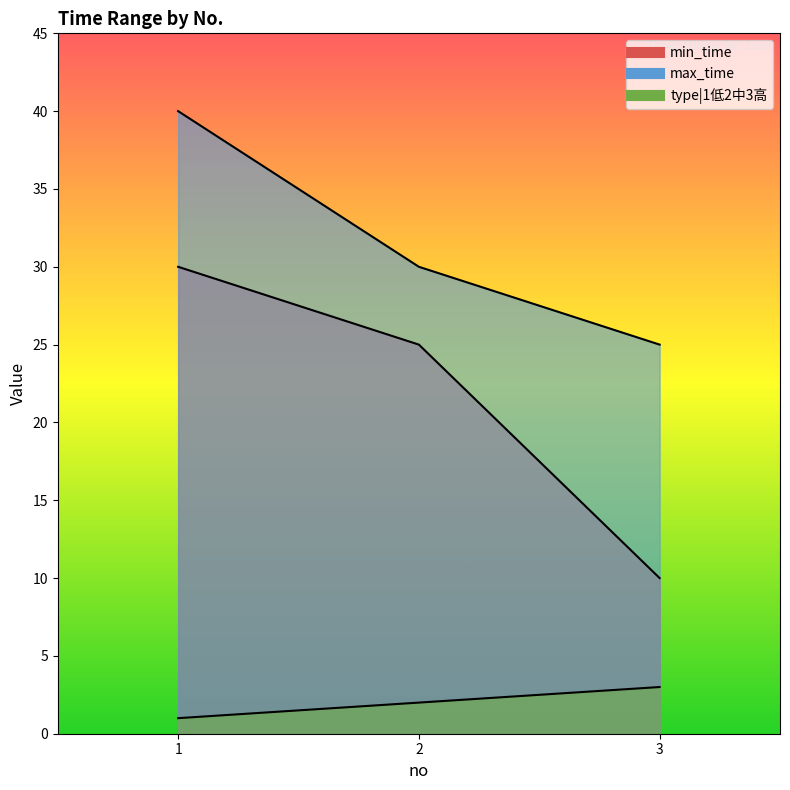

Is it true that min_time equals 30 at 1?

True